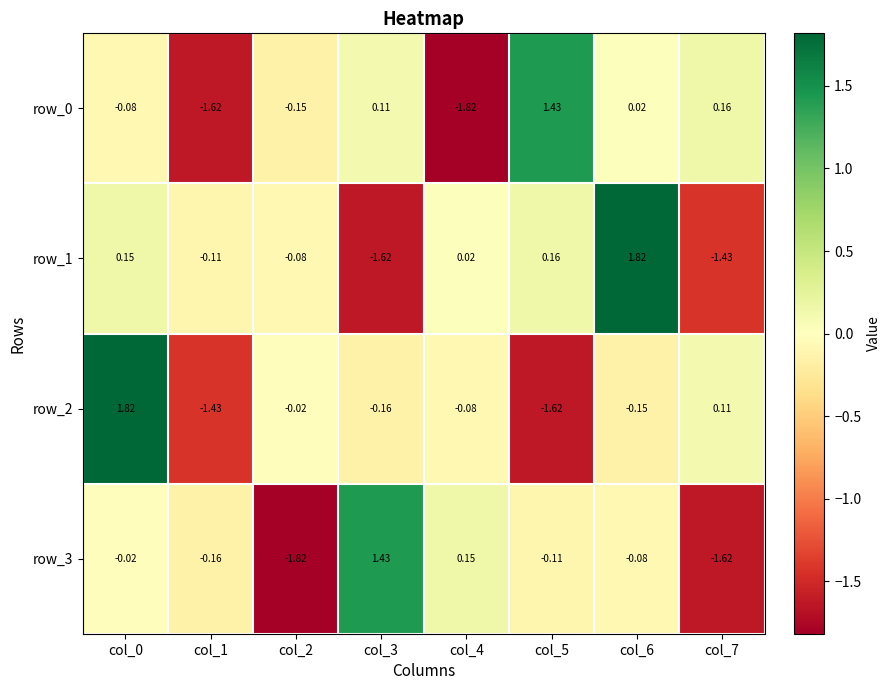

At which label is row_0 closest to 0?

col_6